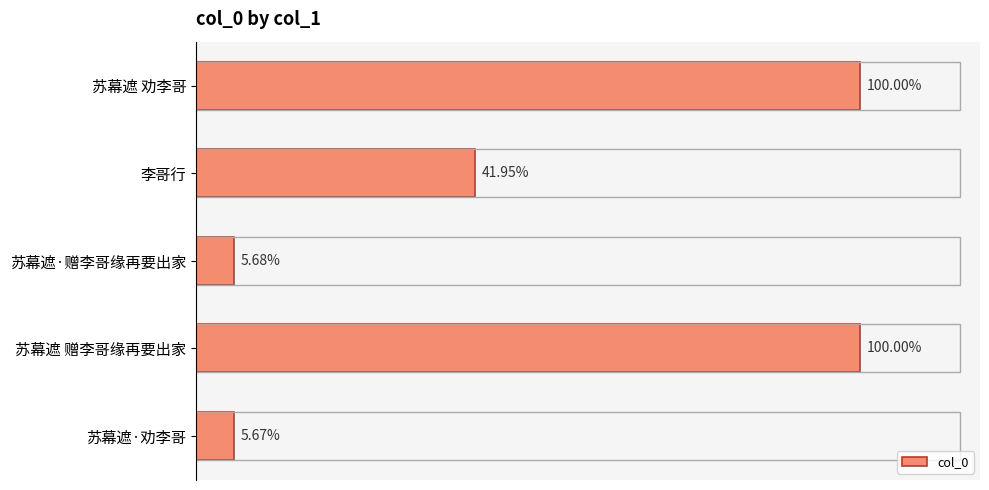

Are the bars horizontal?

Yes